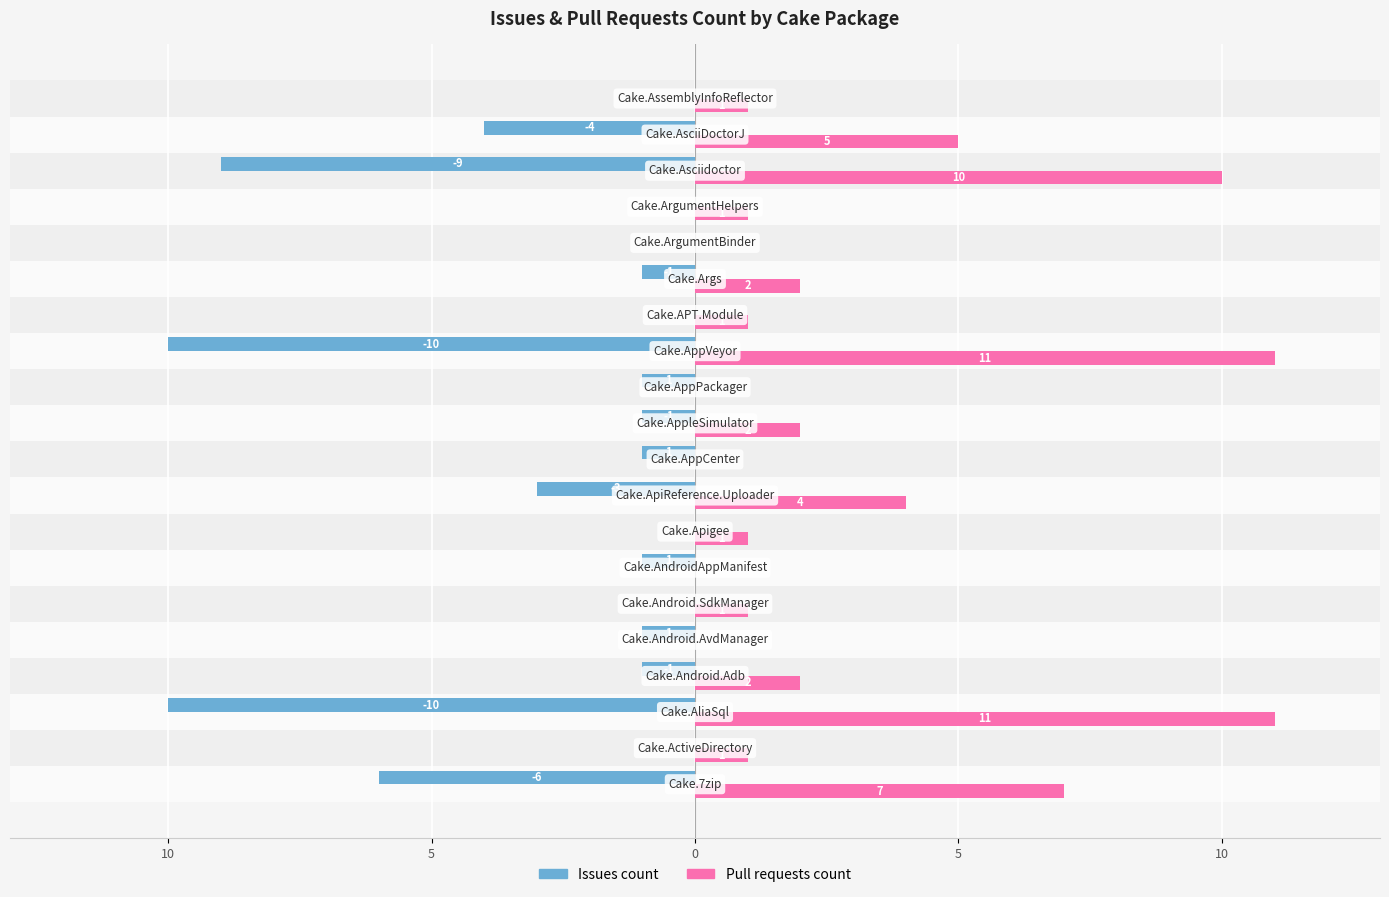

What are all the series names shown in the legend?

Issues count, Pull requests count